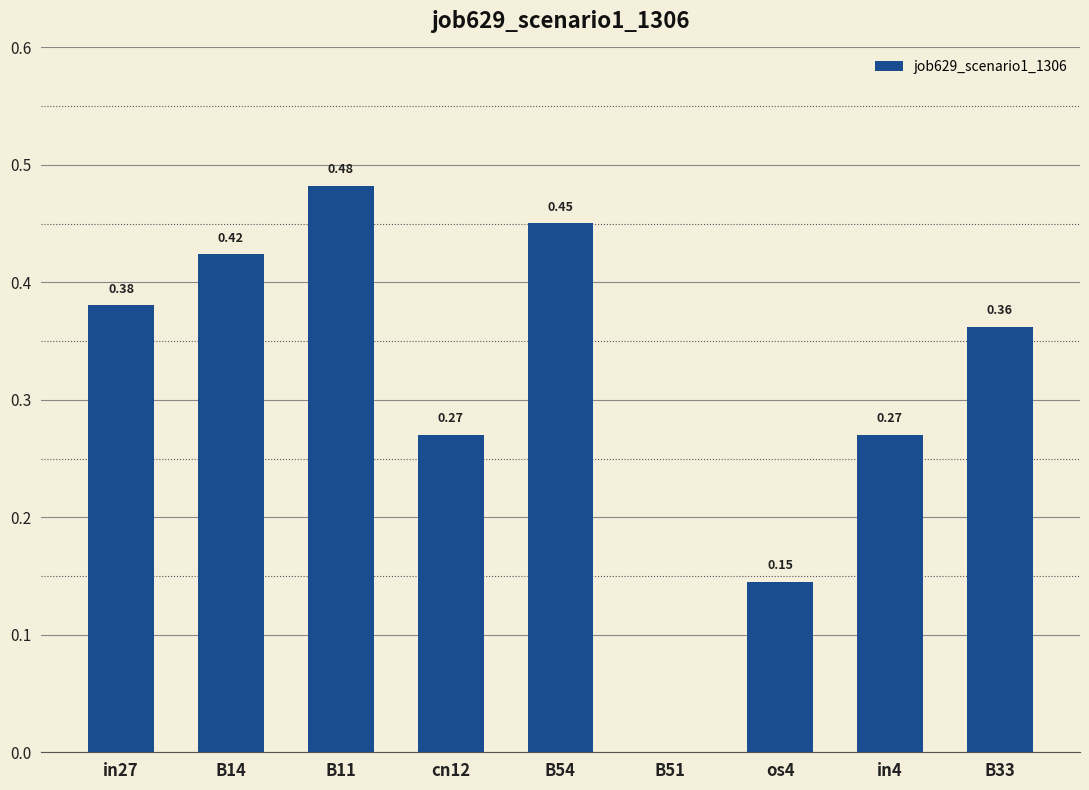

Between B14 and B33, which is larger?

B14